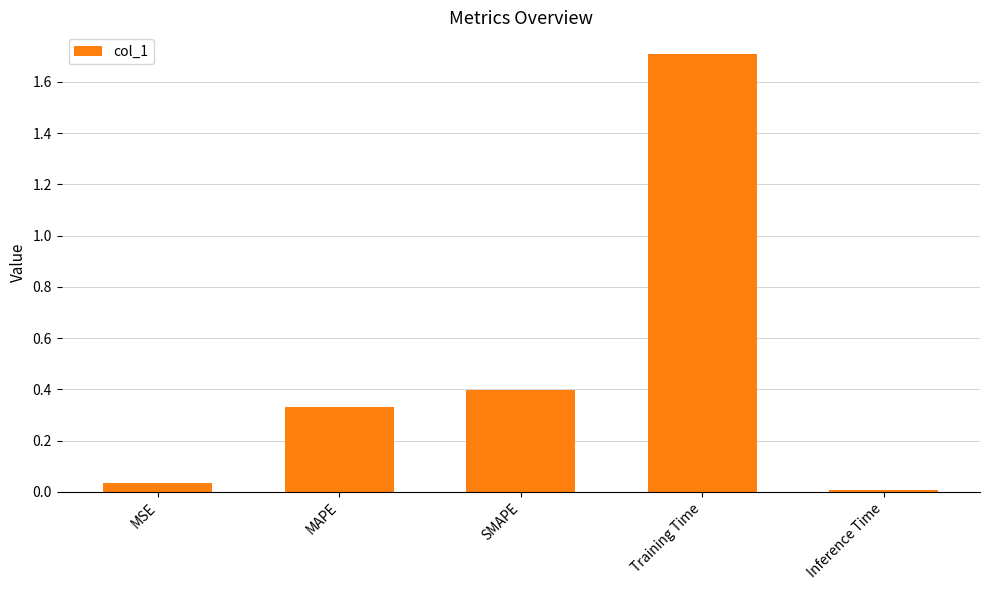

What is the difference between the maximum and second lowest values?

1.7